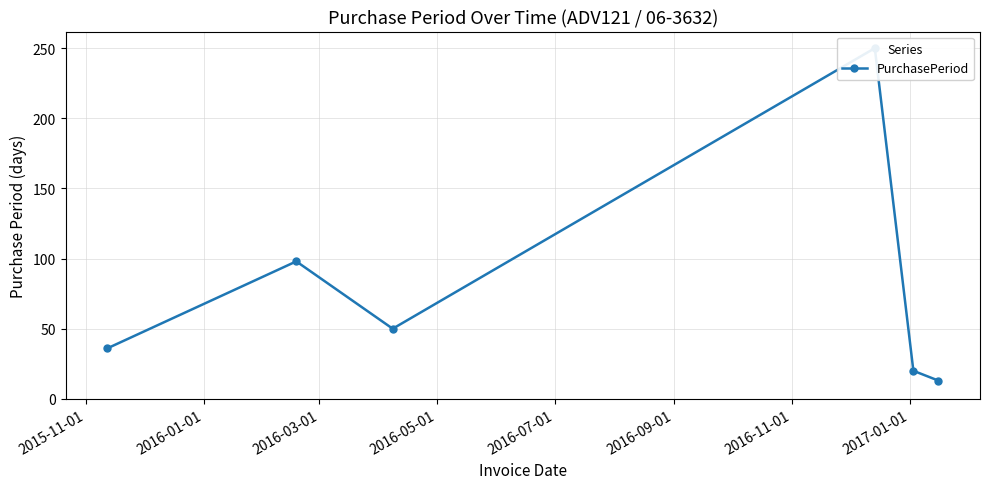

What is the minimum value shown in the chart?

13